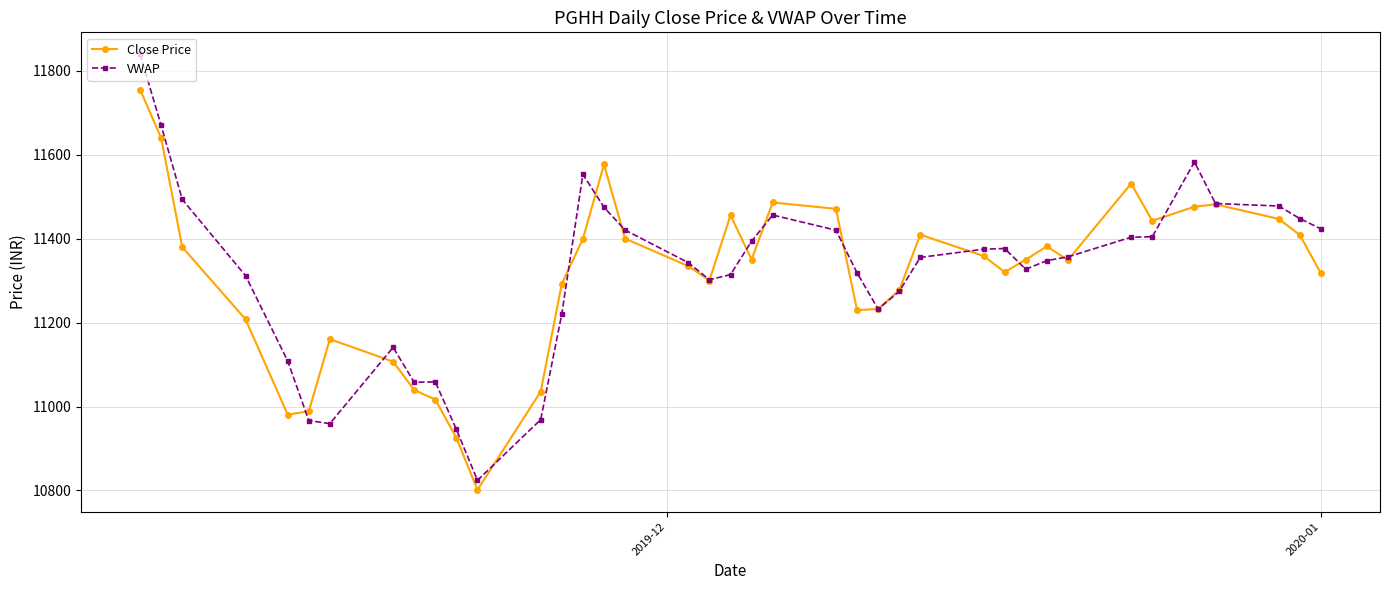

True or false: VWAP has more than 0 interior local peaks.

True